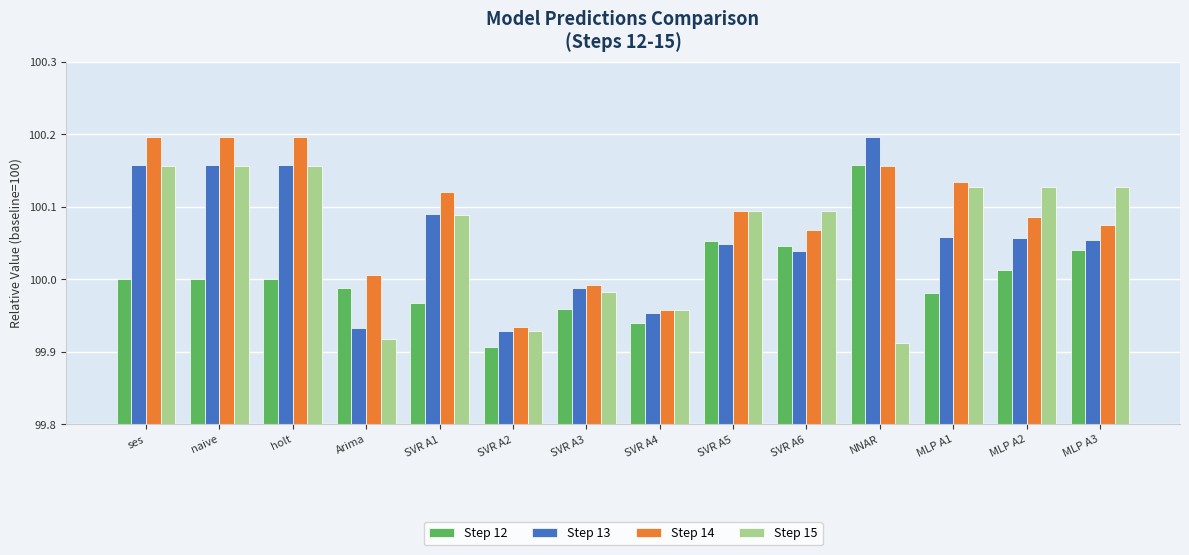

What is the total value across all series at SVR A6?

400.2